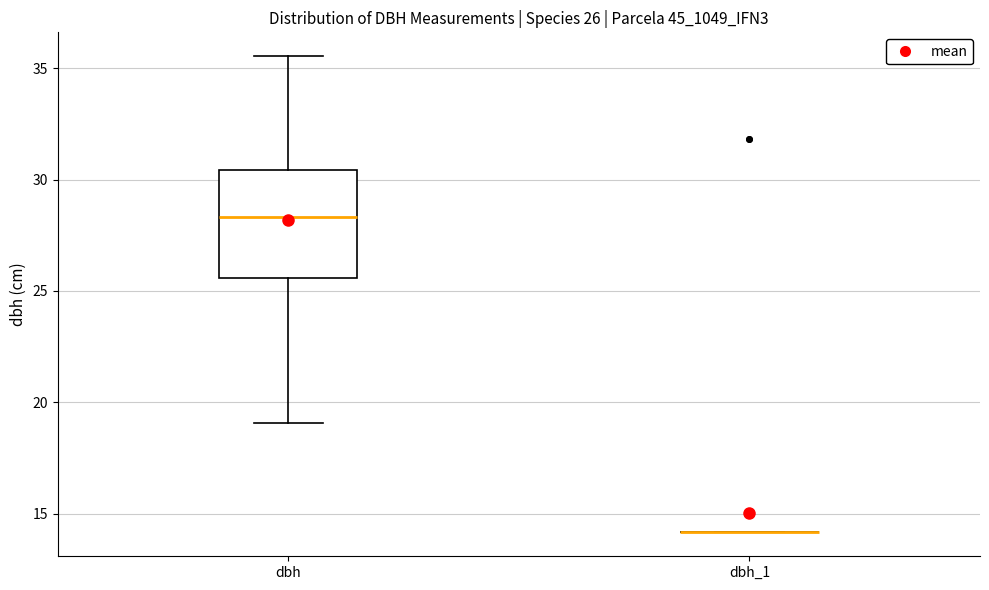

Comparing the boxes themselves (not the whiskers), which one is the tallest?

dbh